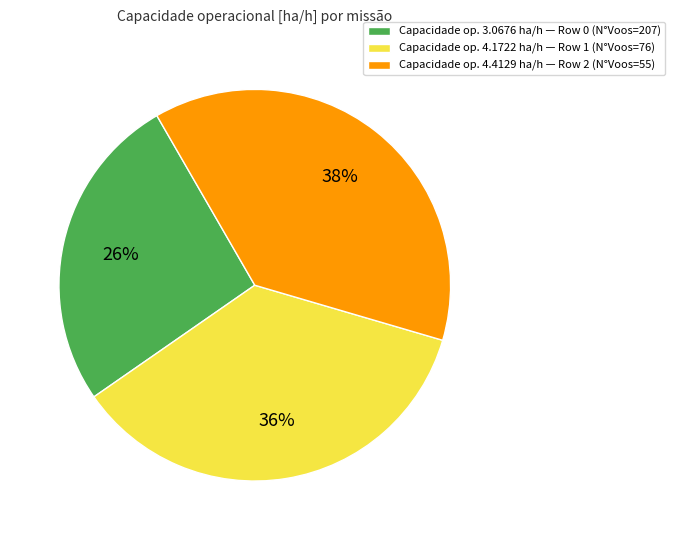

Count the number of slices in the pie.

3